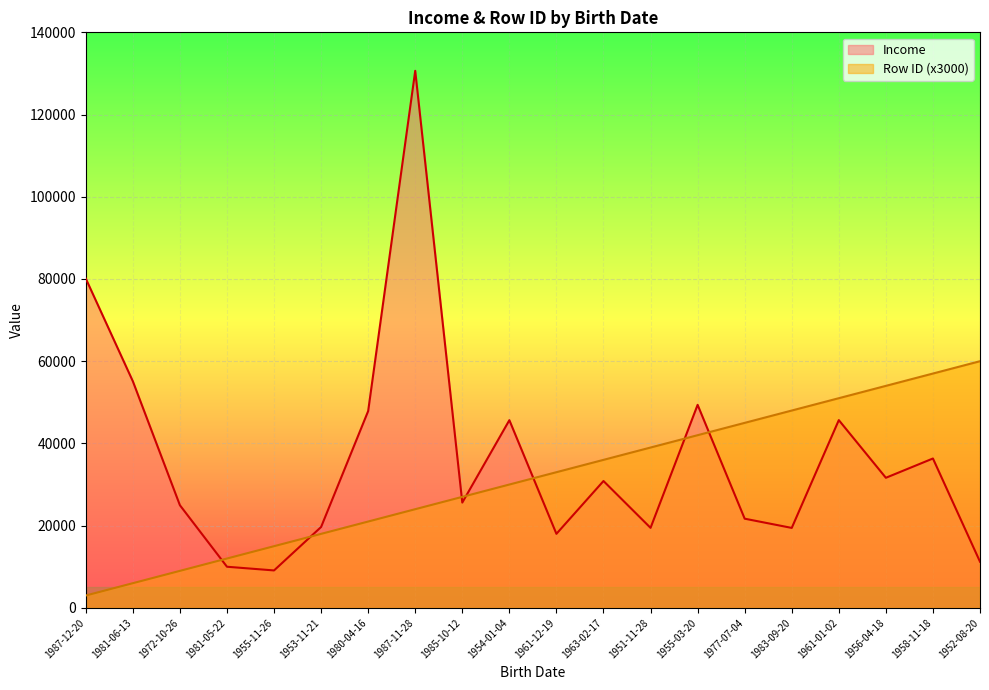

What is the value of the Row ID point at the 20th from the left?

60000.0